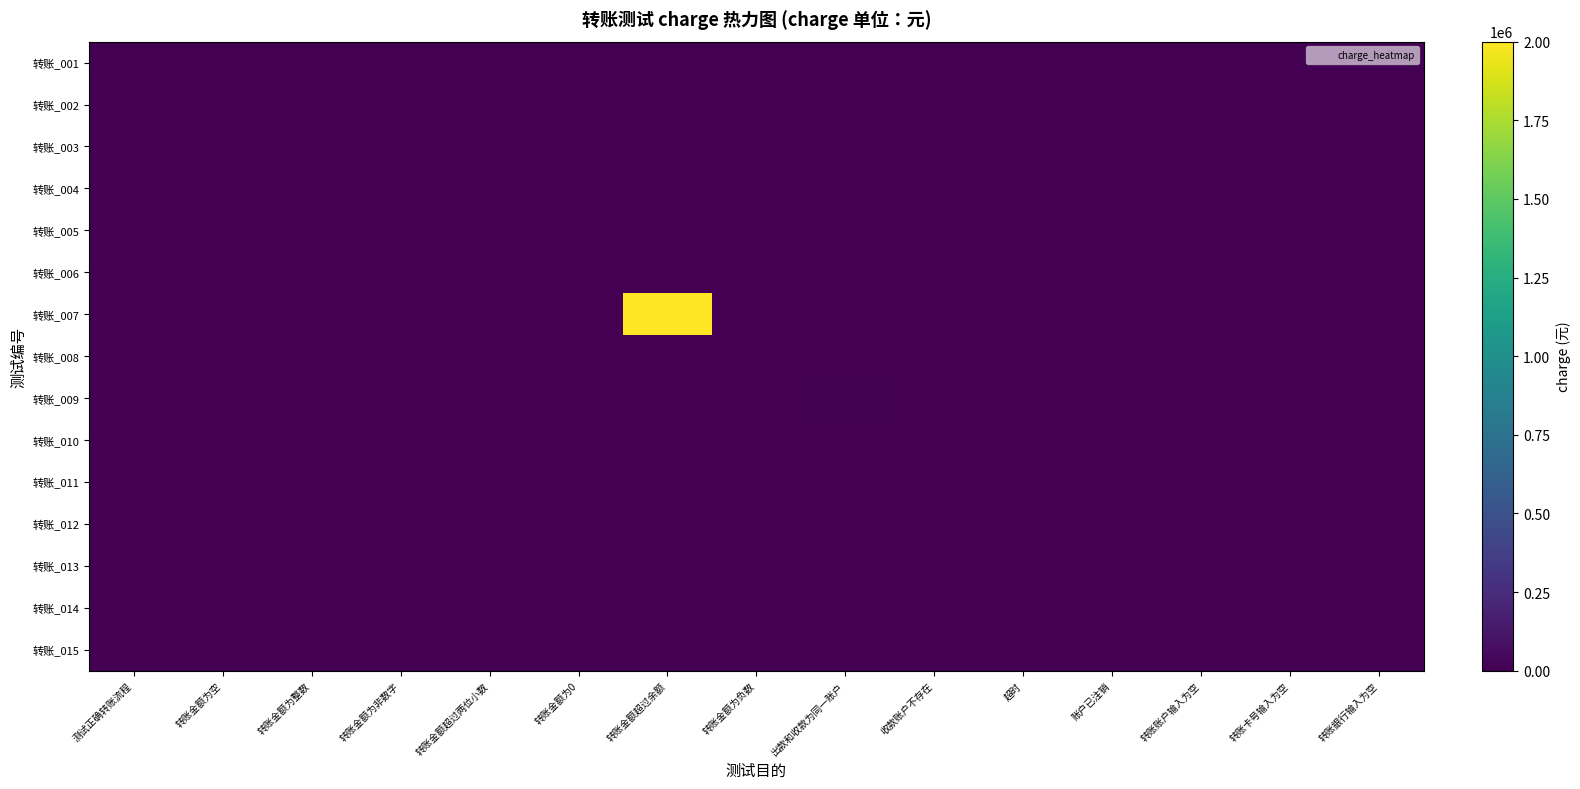

Which series has the largest total across all categories?

转账_007